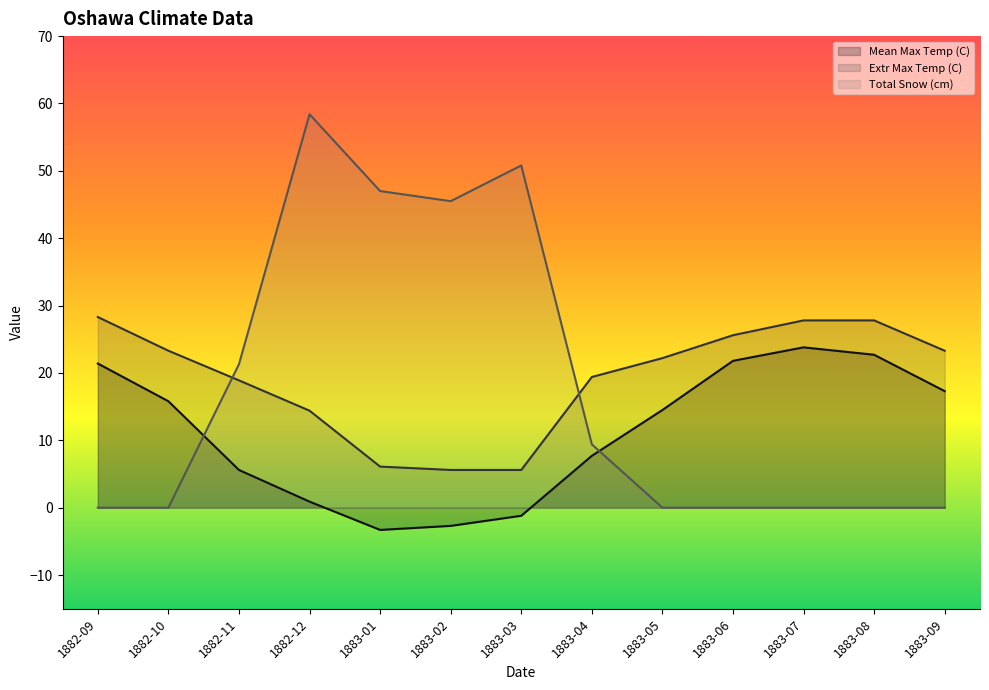

Is the value of Total Snow (cm) at 1882-09 greater than the value of Extr Max Temp (C) at 1883-02?

No